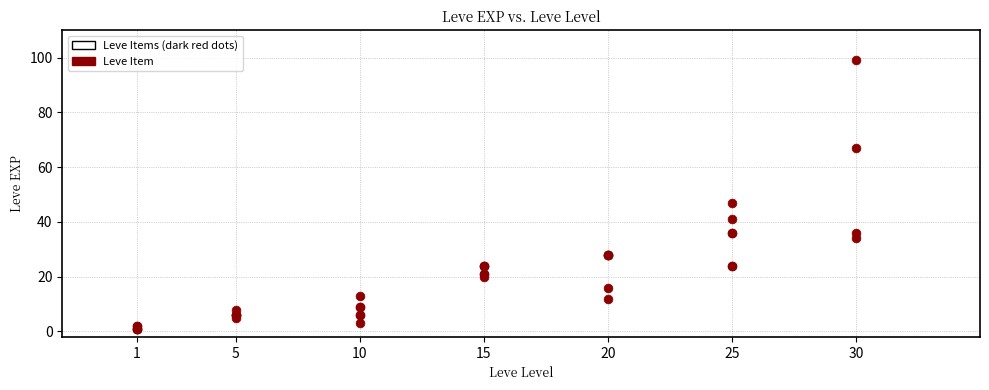

What Y value in the scatter plot is closest to 50?

47